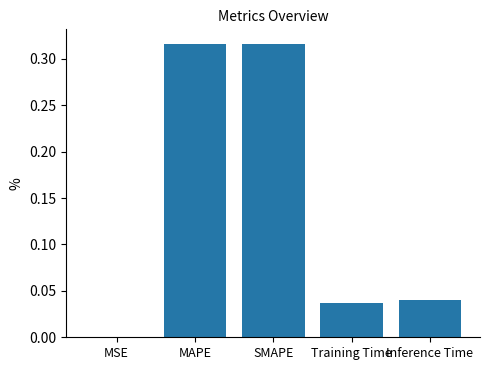

What is the sum of all values?

0.7